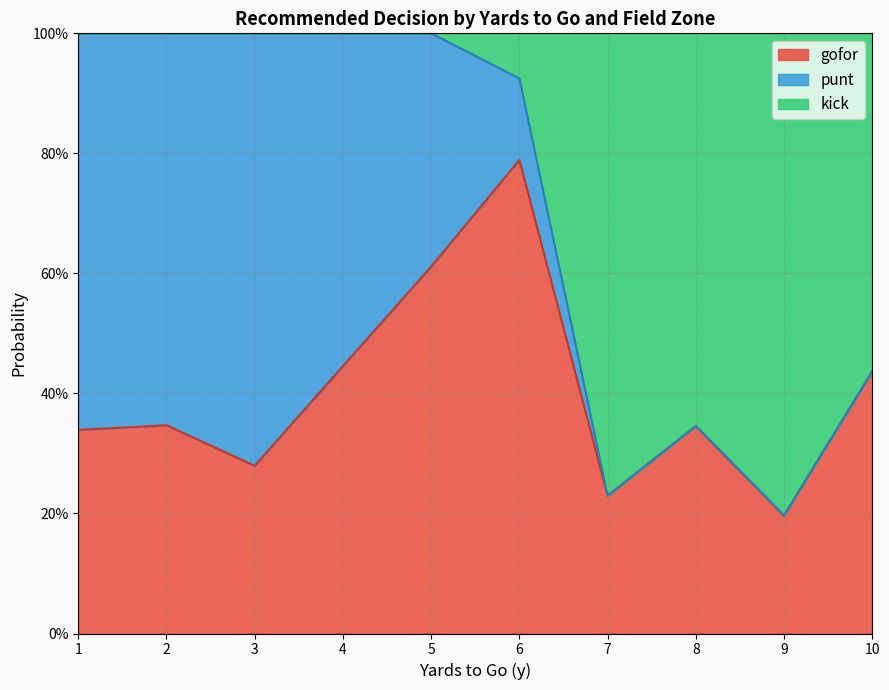

True or false: punt has a value of 0.0 at 6.

False